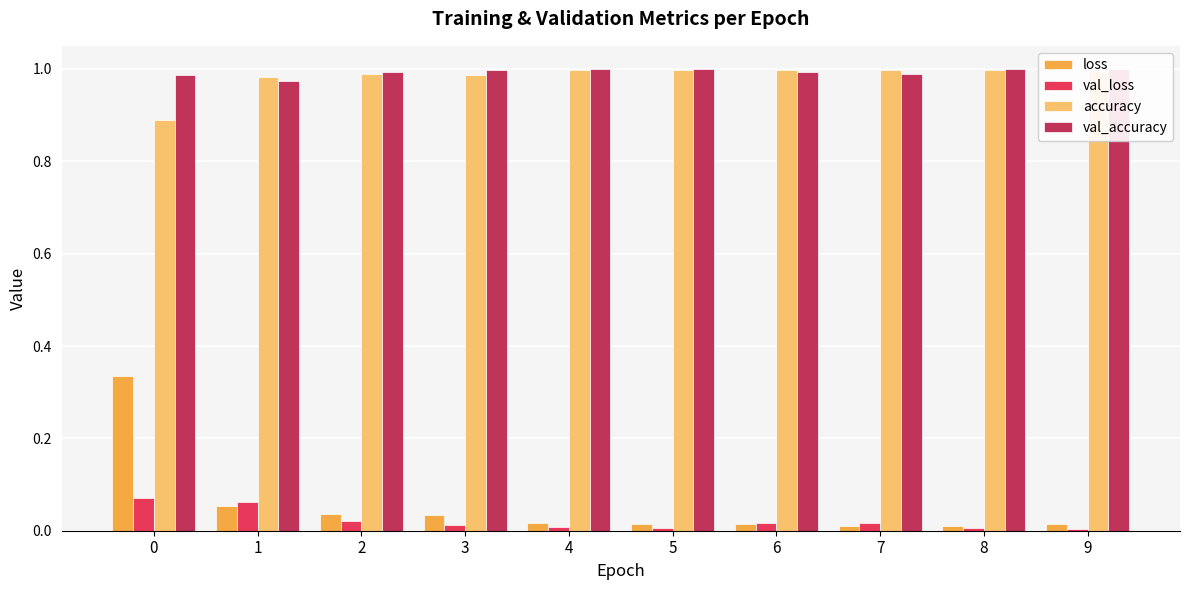

Is it true that val_loss equals 0.1 at 1?

False